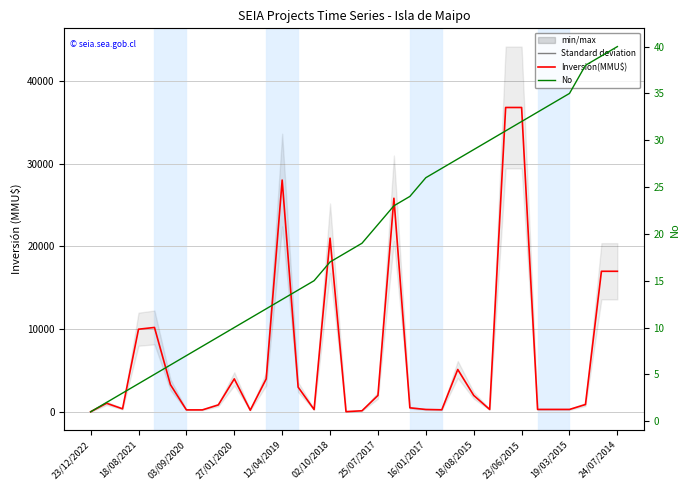

The Inversión(MMU$) series shows 61 at 16. True or false?

False